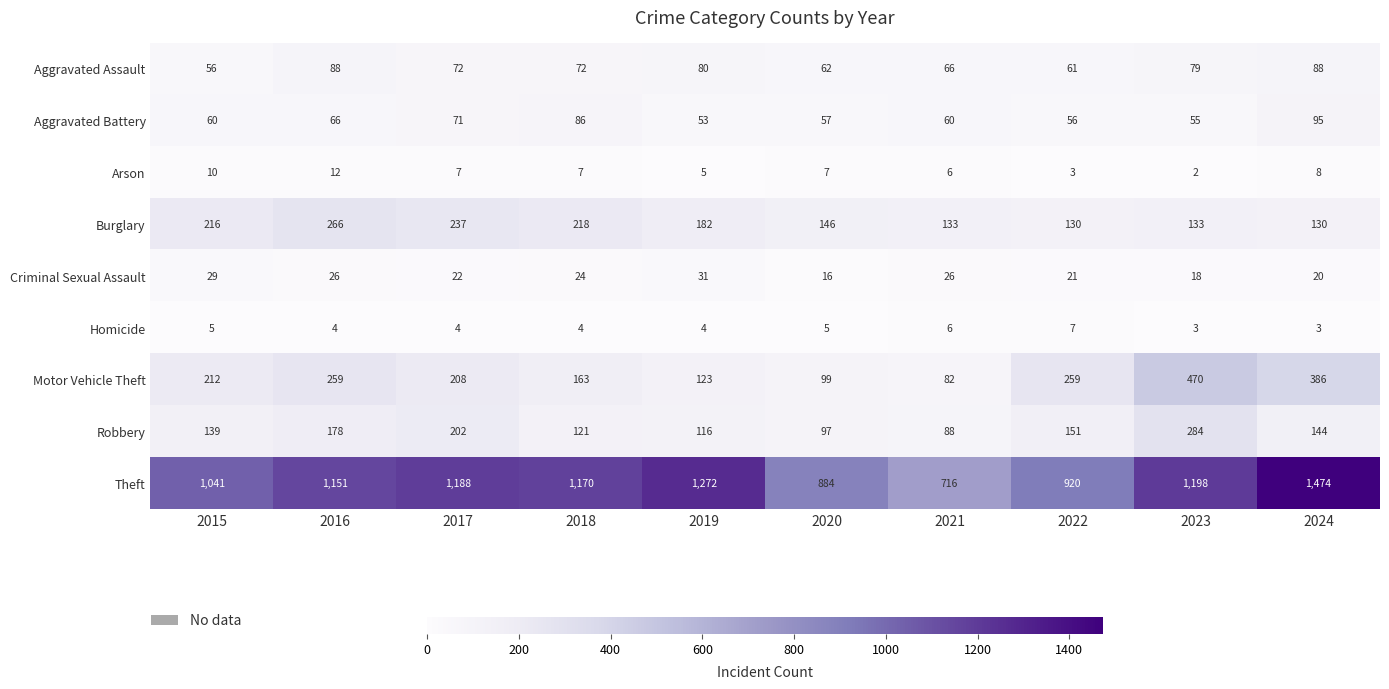

Where is Criminal Sexual Assault nearest to the value 23?

2017